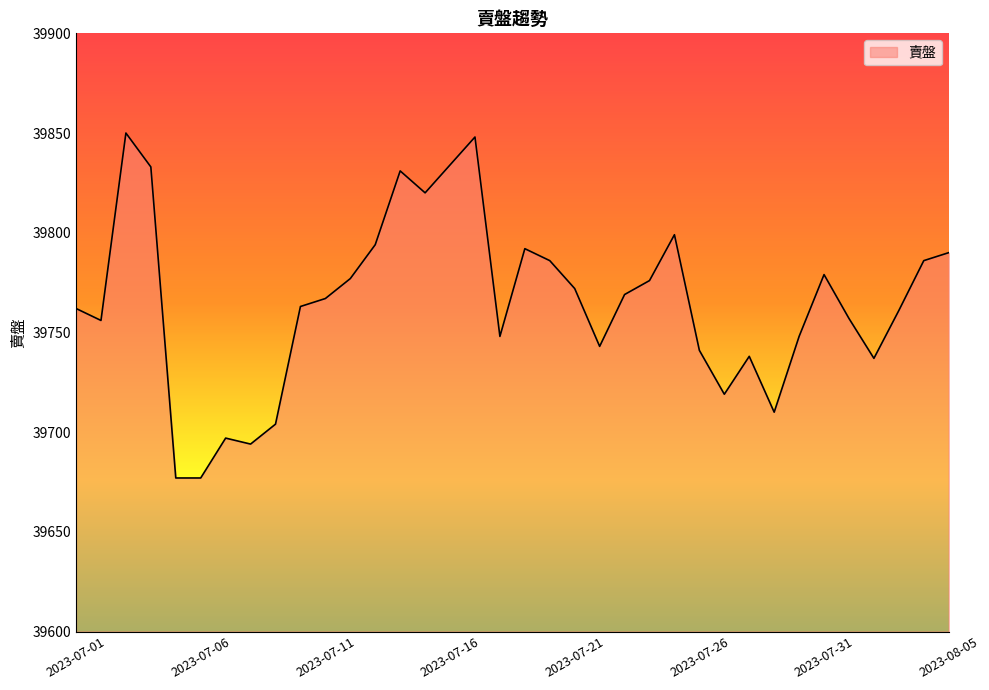

What is the difference between the maximum and minimum values?

173